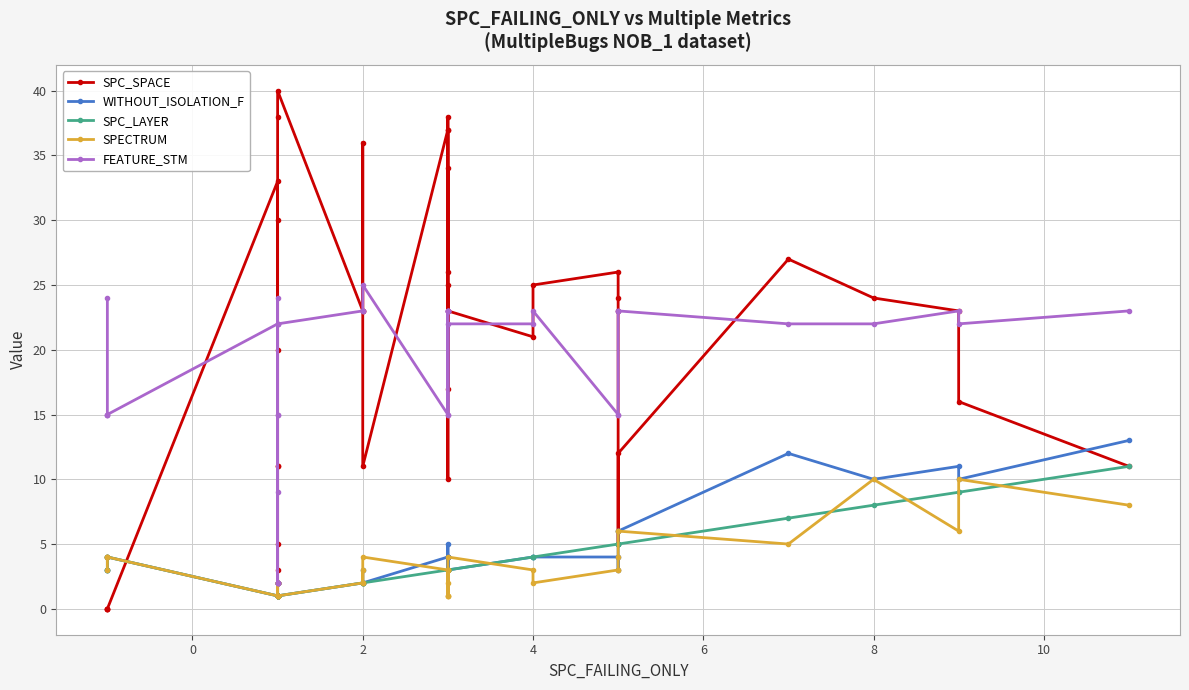

Which series has the largest total across all categories?

SPC_SPACE